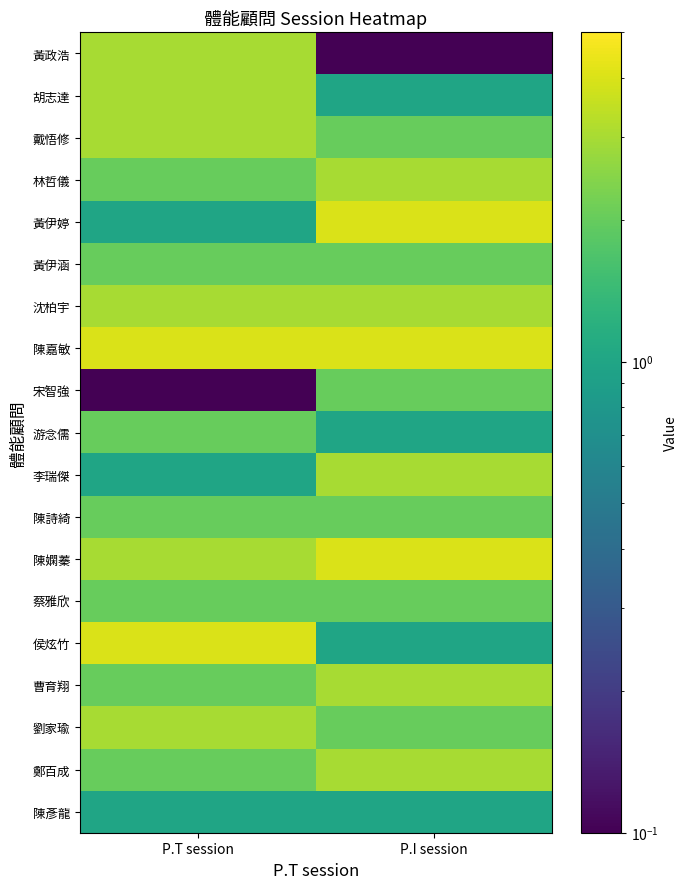

What is the smallest value displayed?

0.1